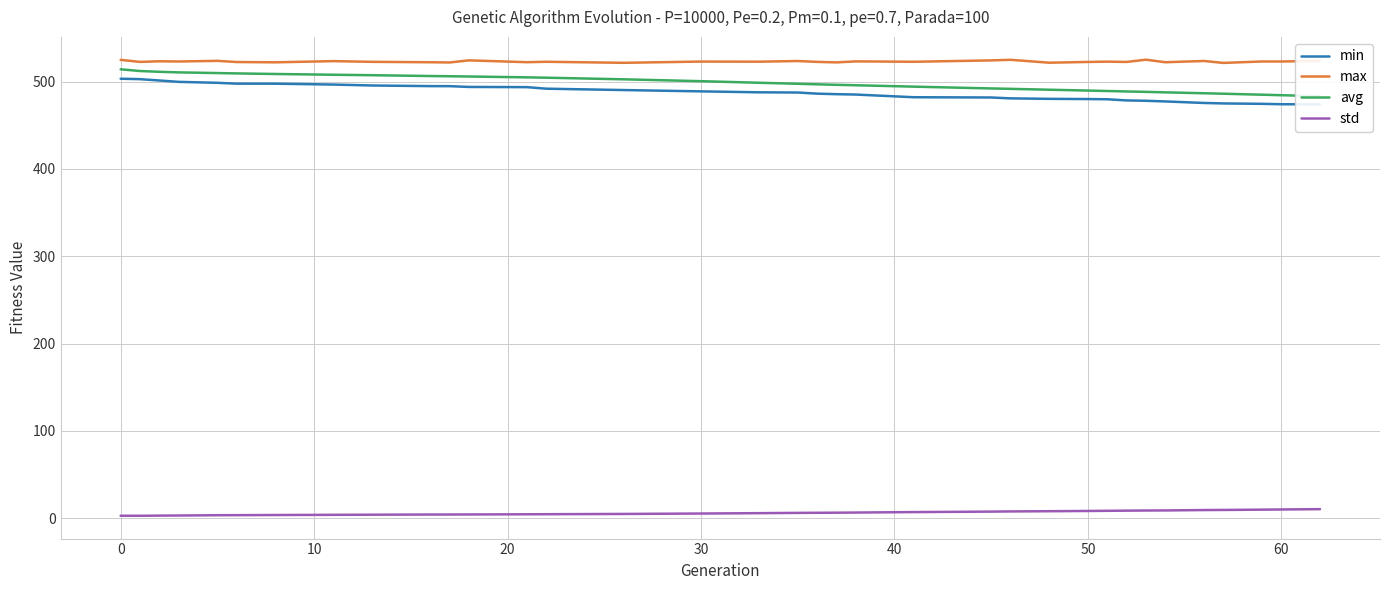

How many lines are shown in the chart?

4